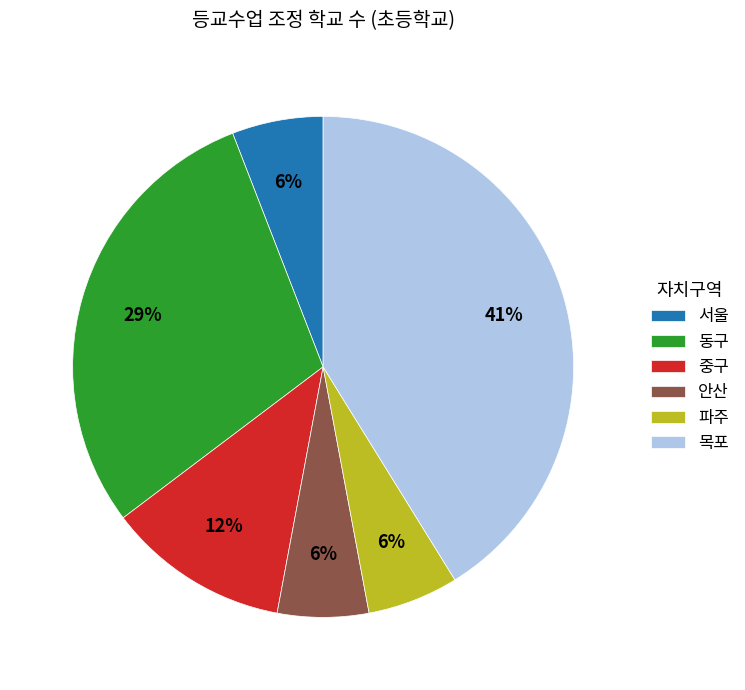

Is there any slice that represents more than half of the pie?

No